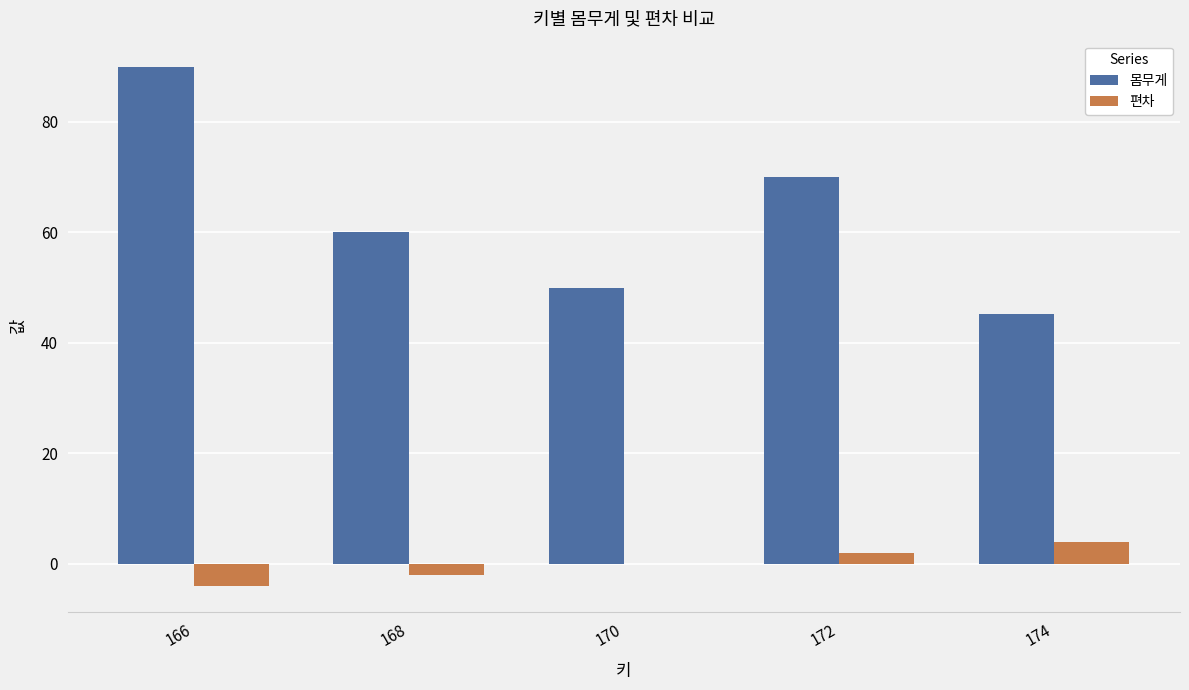

Count the number of data series in this chart.

2